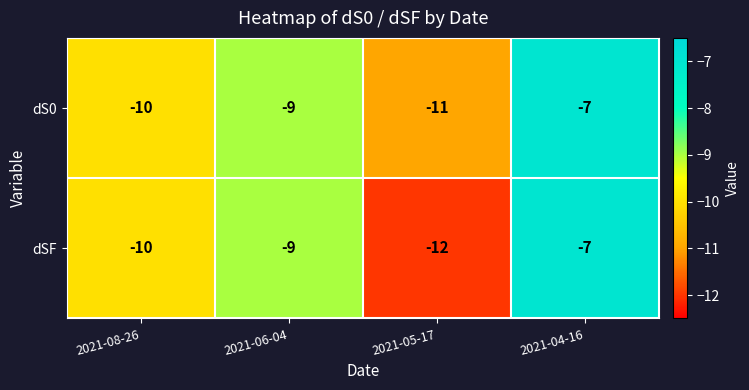

Which category has the lowest value across all series?

2021-05-17